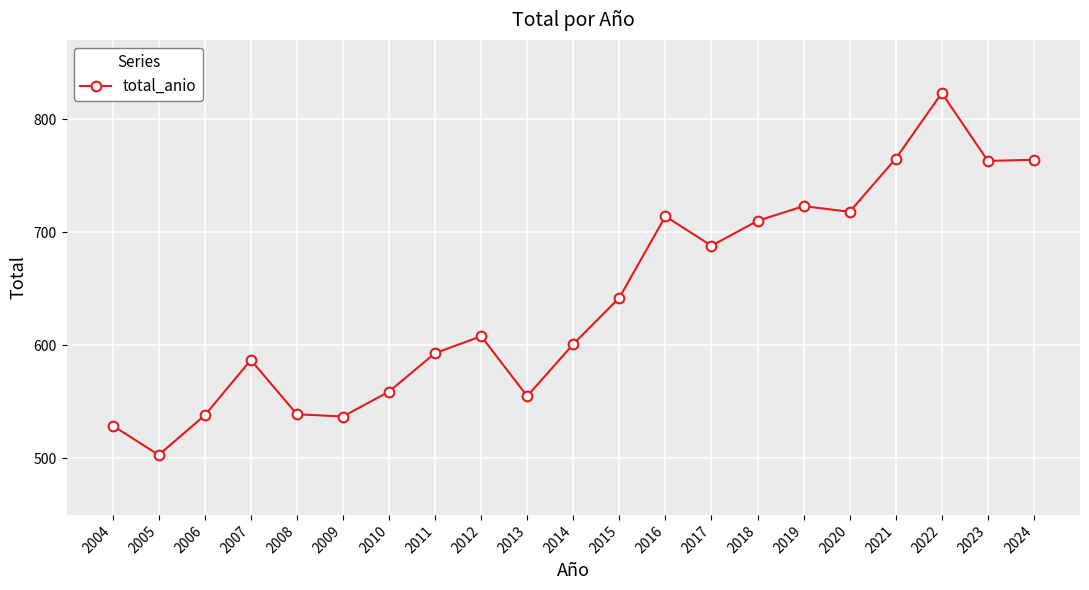

What is the value of the 4th point from the left?

587